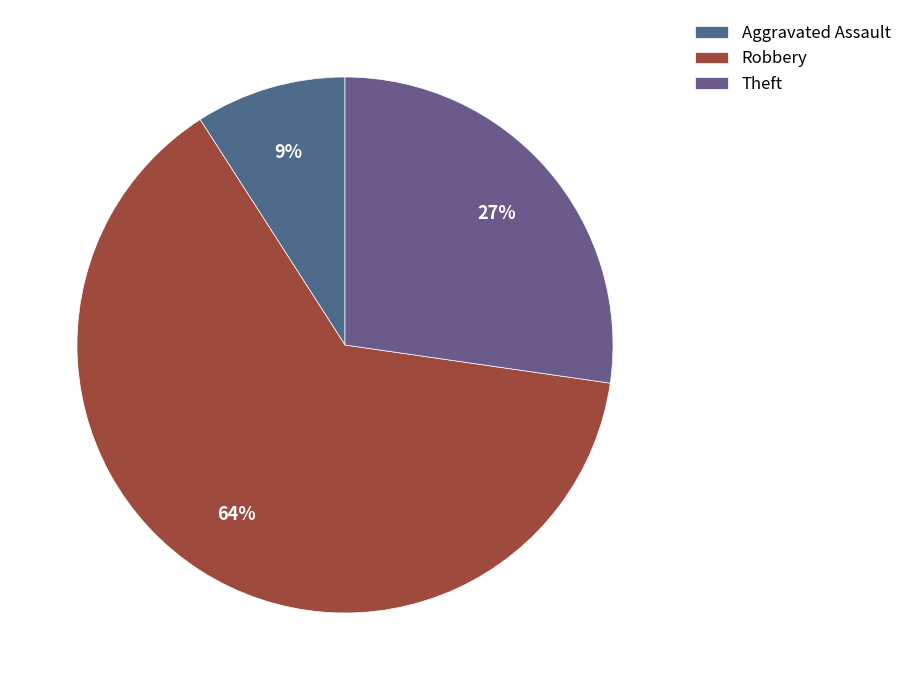

Which slice represents more than half of the pie?

Robbery